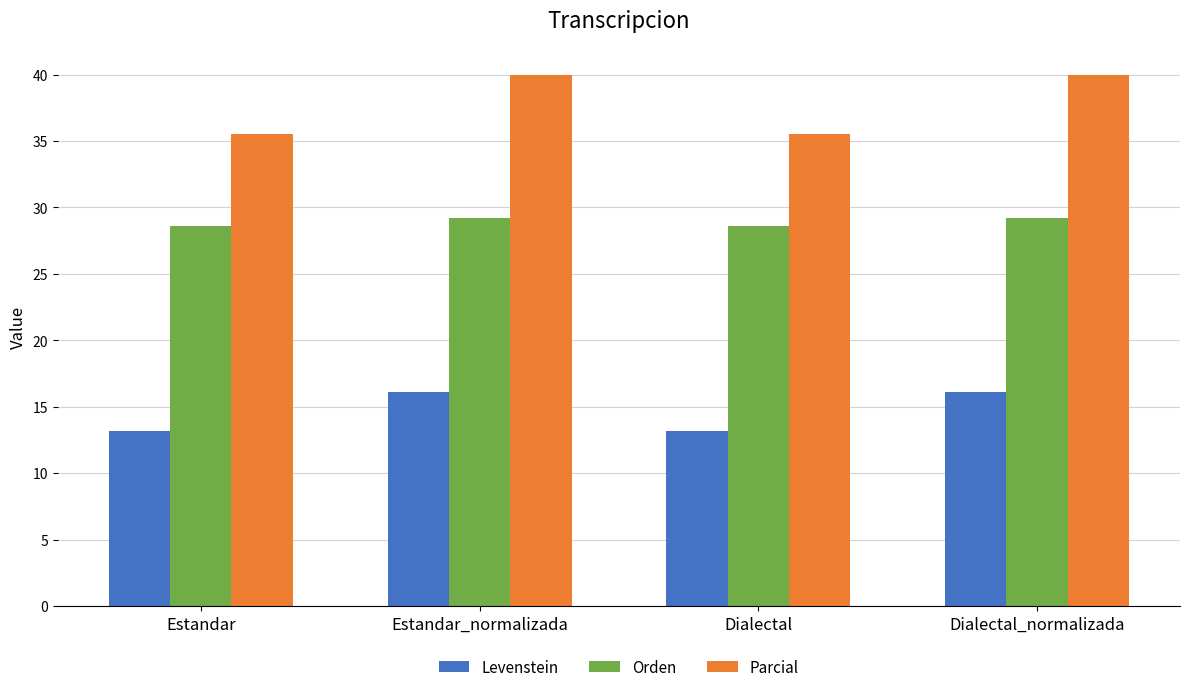

List the series in order of their peak value, lowest first.

Levenstein, Orden, Parcial